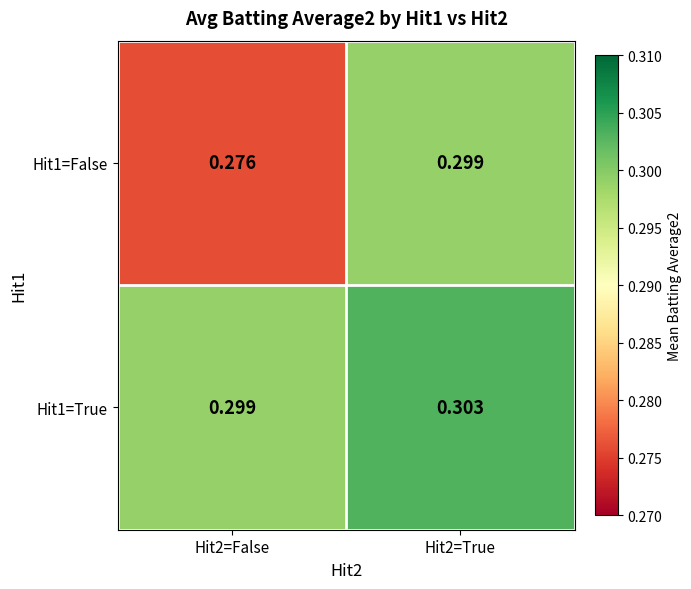

Which series has the largest range (max minus min)?

Hit1=False